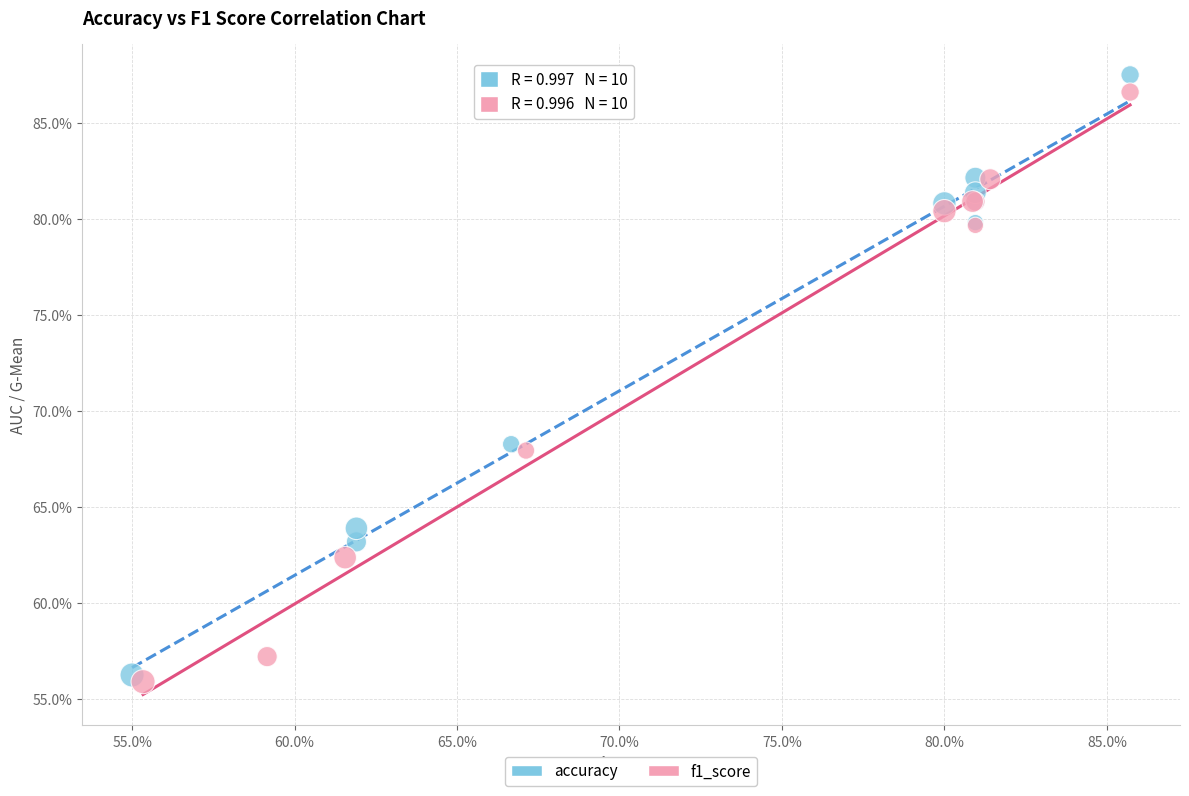

What are all the series names shown in the legend?

accuracy, f1_score